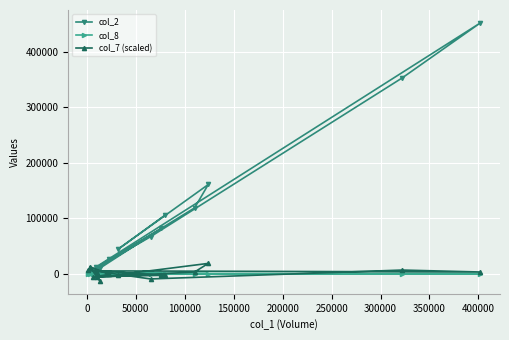

In col_8, how many points are lower than both neighbors (excluding endpoints)?

4